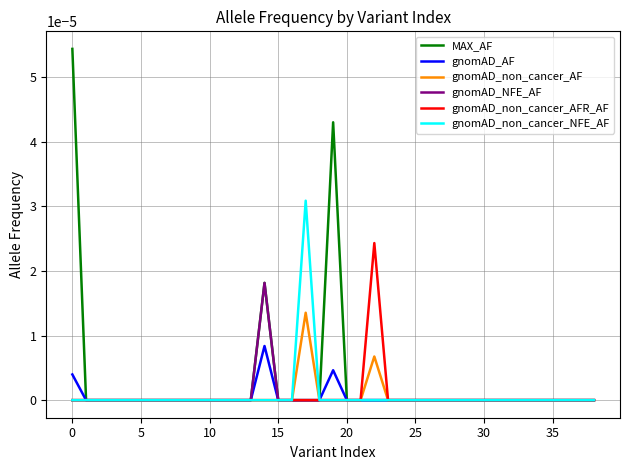

How many lines are shown in the chart?

6